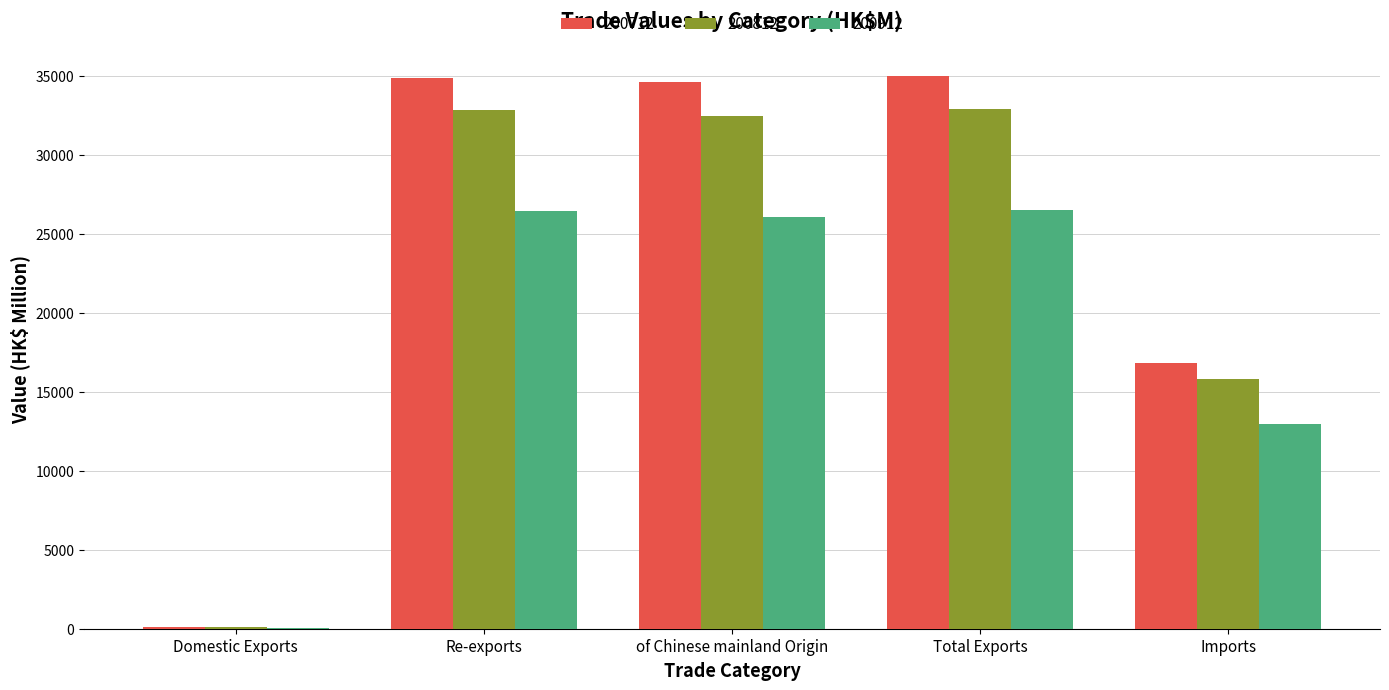

The 200812 series shows 21900.8 at Imports. True or false?

False